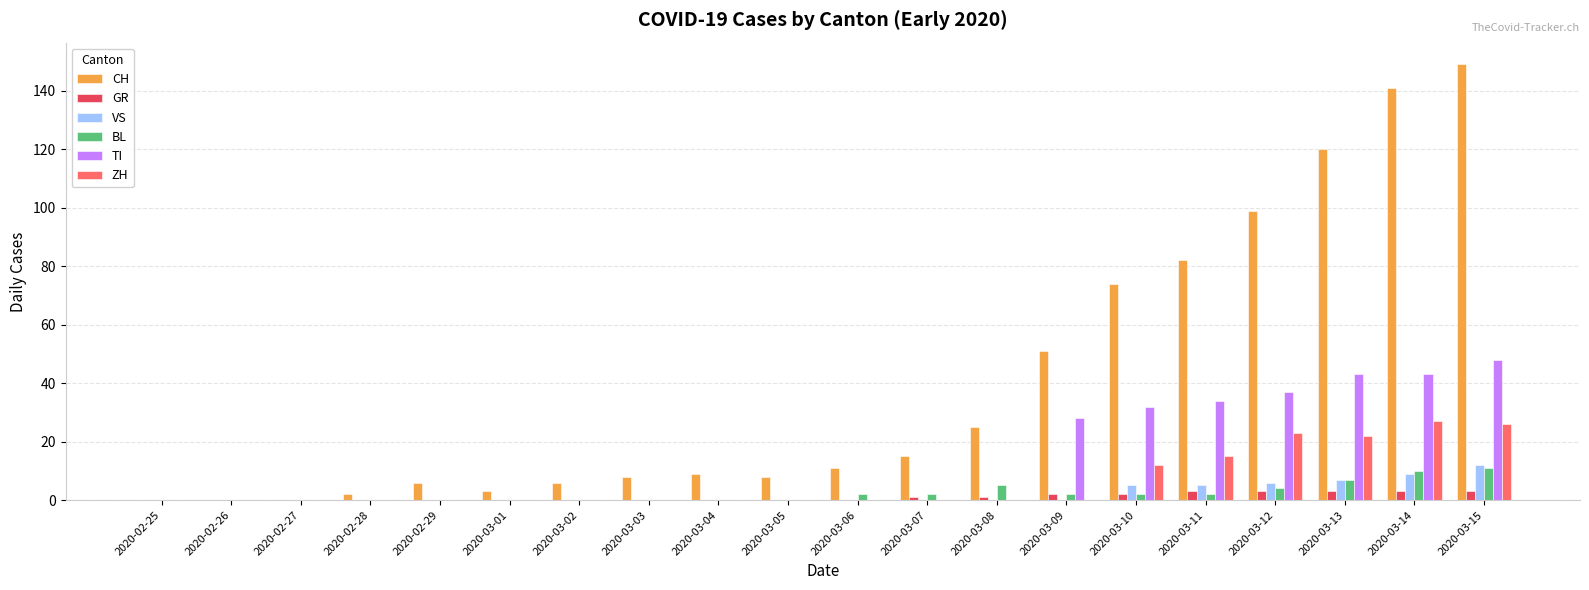

The ZH series shows 15 at 2020-03-11. True or false?

True